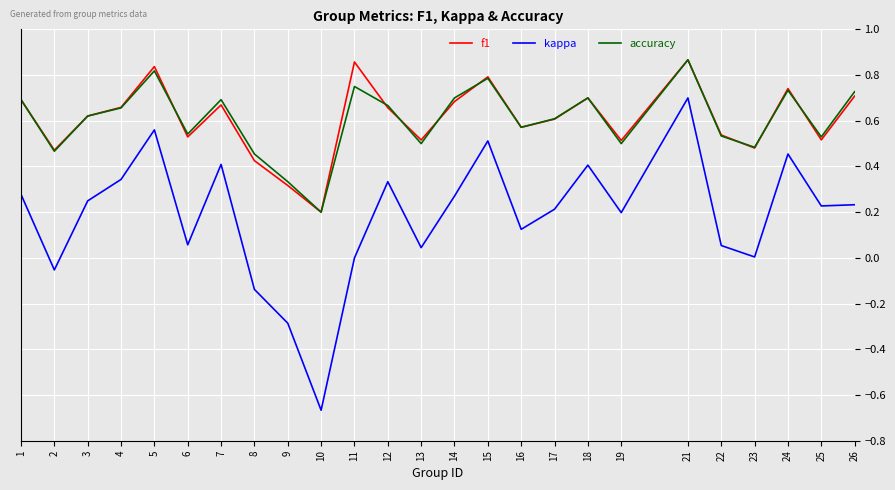

True or false: kappa and f1 cross at least once.

False